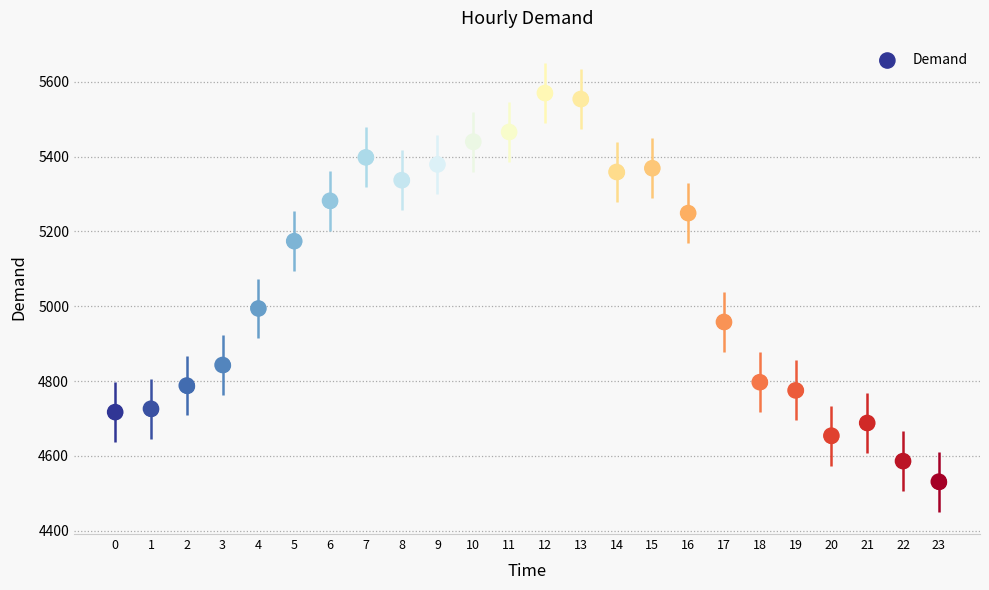

What is the range of Y values (max minus min)?

1039